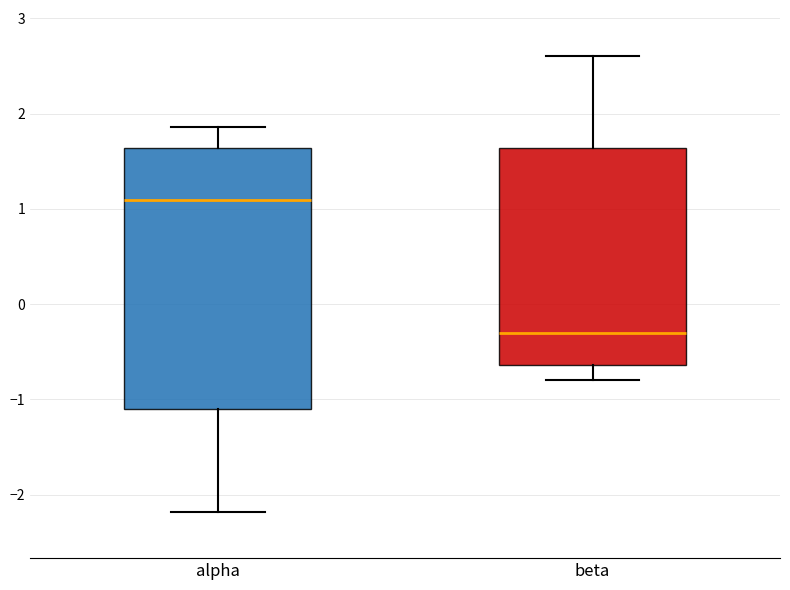

Which box's median line is the highest?

alpha